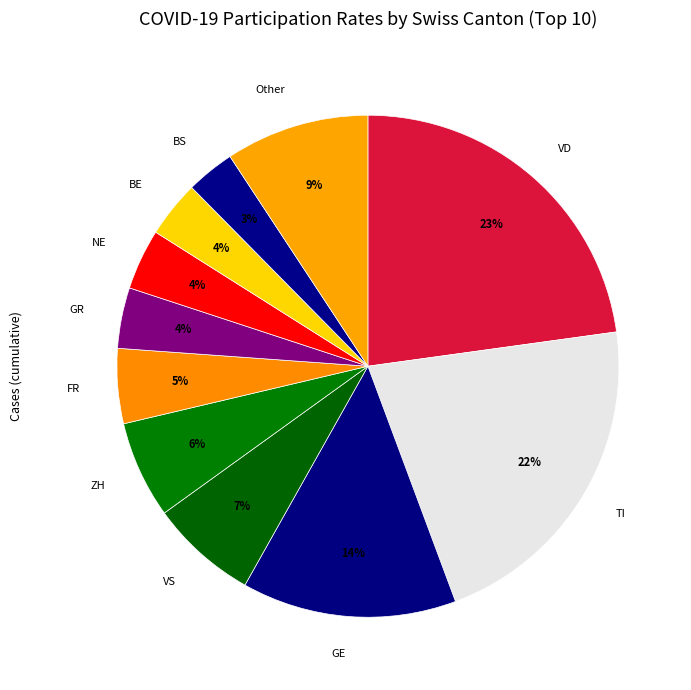

How many slices are in this pie chart?

11